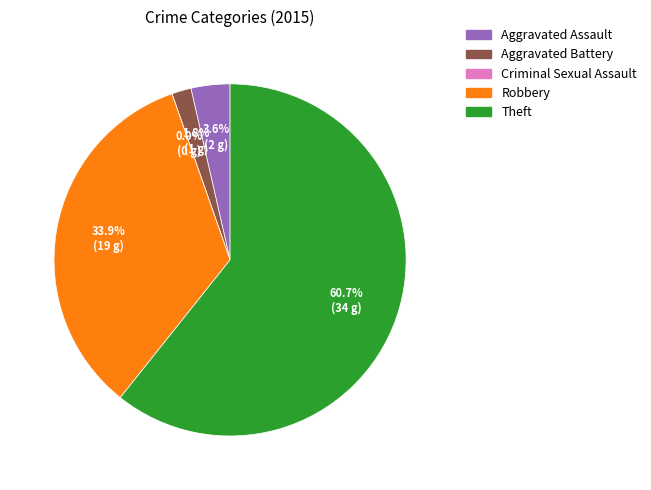

To the nearest percent, what percentage of the pie is Aggravated Assault?

4%